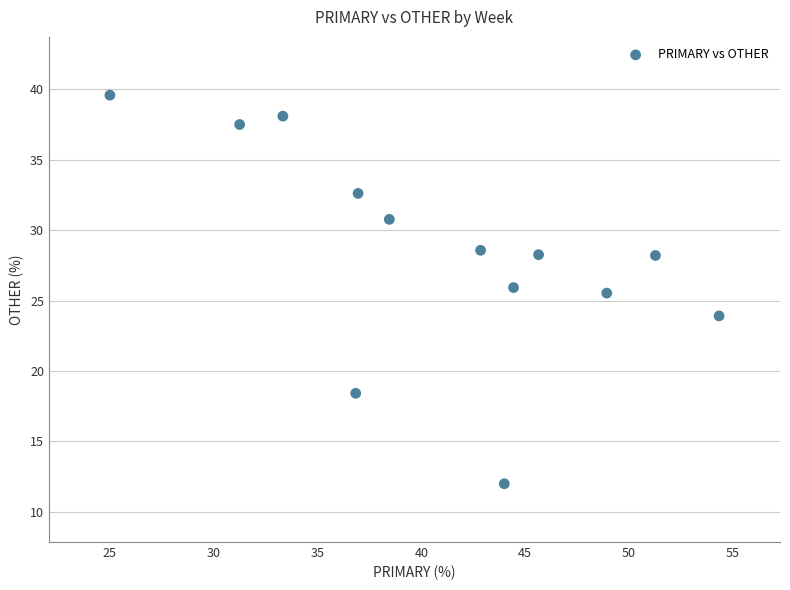

What Y value in the scatter plot is closest to 25?

25.5